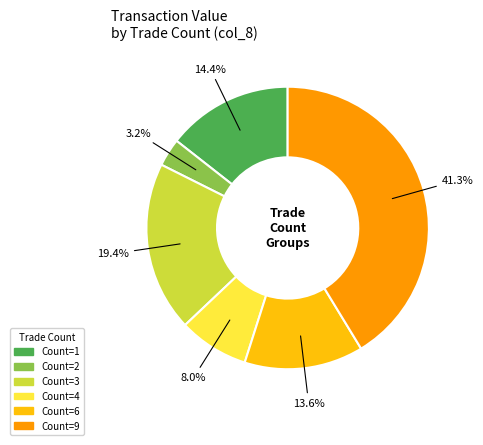

Is there any slice that represents more than half of the pie?

No